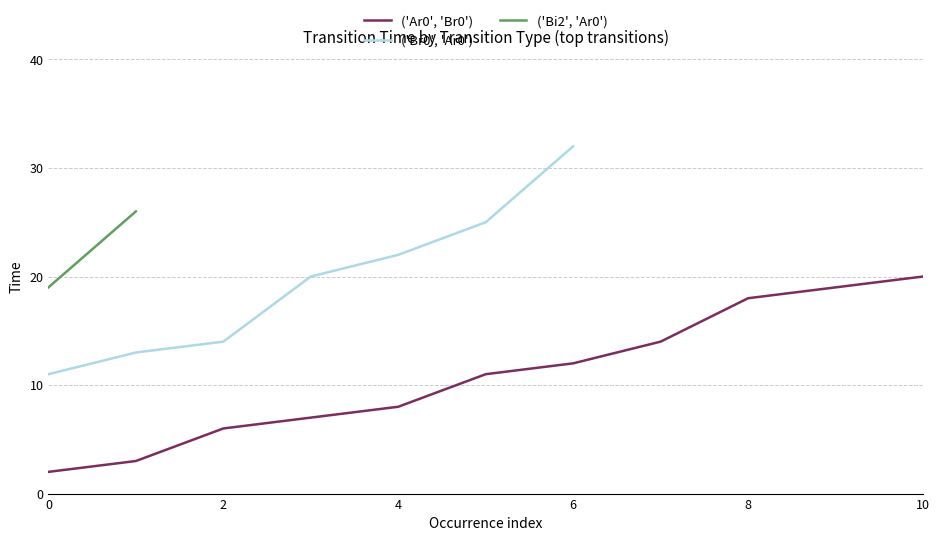

What is the maximum value for ('Ar0', 'Br0')?

20